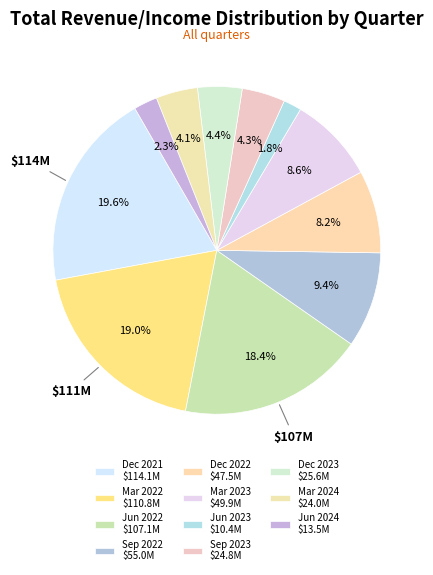

Which slice is the smallest?

Jun 2023